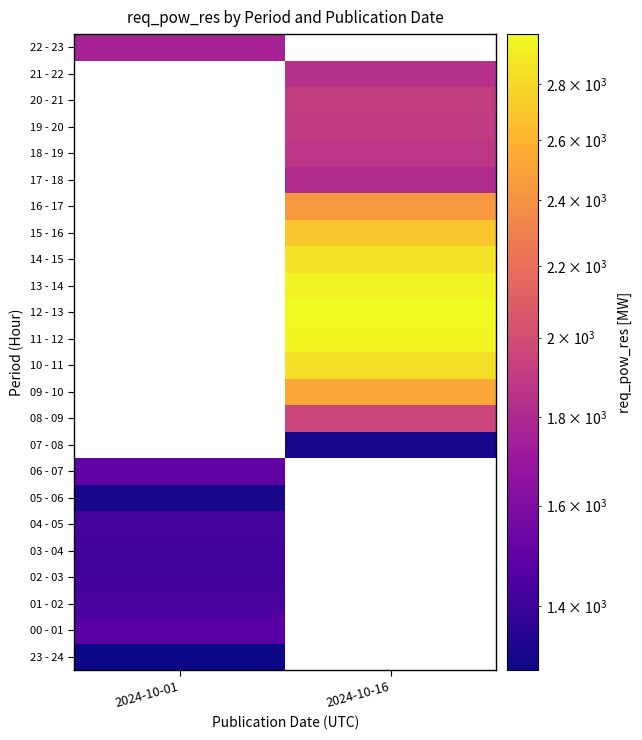

At 2024-10-16, list the series in order from smallest to largest.

17 - 18, 16 - 17, 15 - 16, 14 - 15, 13 - 14, 23 - 24, 00 - 01, 01 - 02, 02 - 03, 03 - 04, 04 - 05, 05 - 06, 06 - 07, 07 - 08, 21 - 22, 18 - 19, 19 - 20, 20 - 21, 08 - 09, 09 - 10, 10 - 11, 11 - 12, 12 - 13, 22 - 23